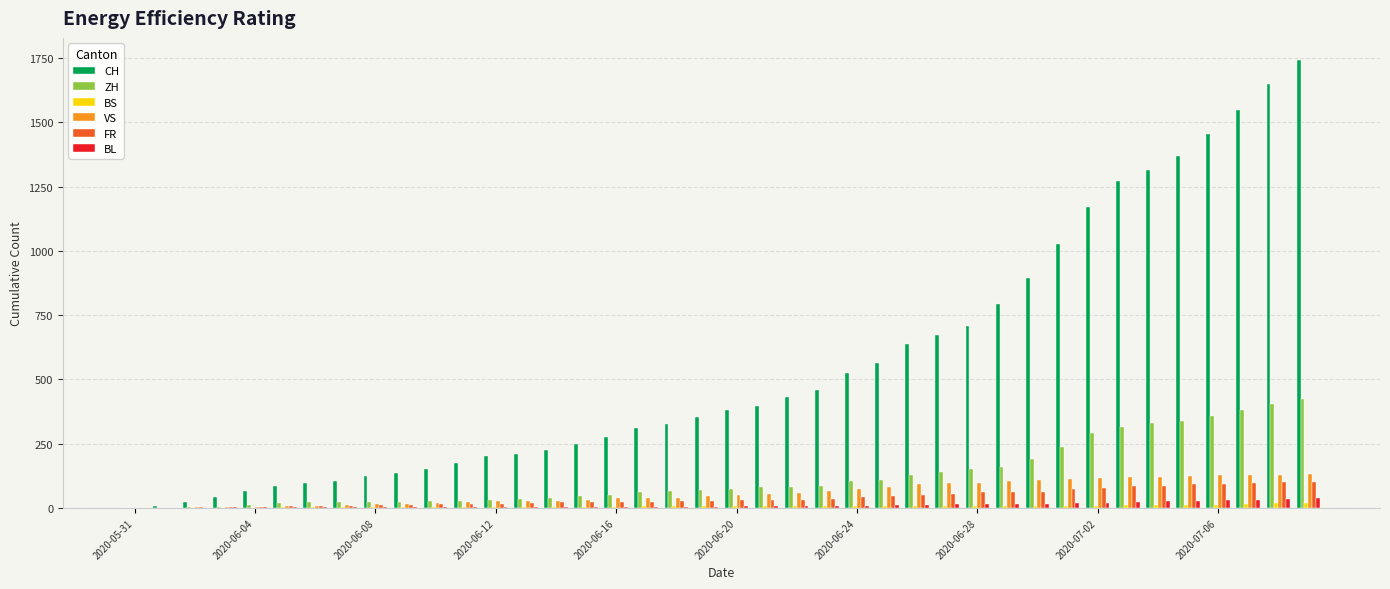

What are all the series names shown in the legend?

CH, ZH, BS, VS, FR, BL